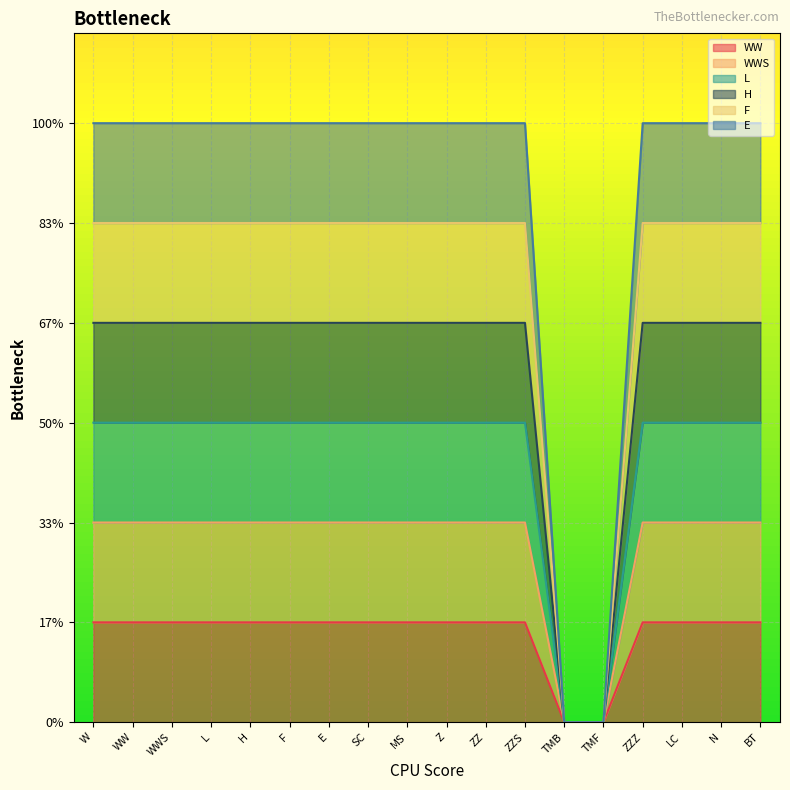

Is it true that F equals 7 at W?

False